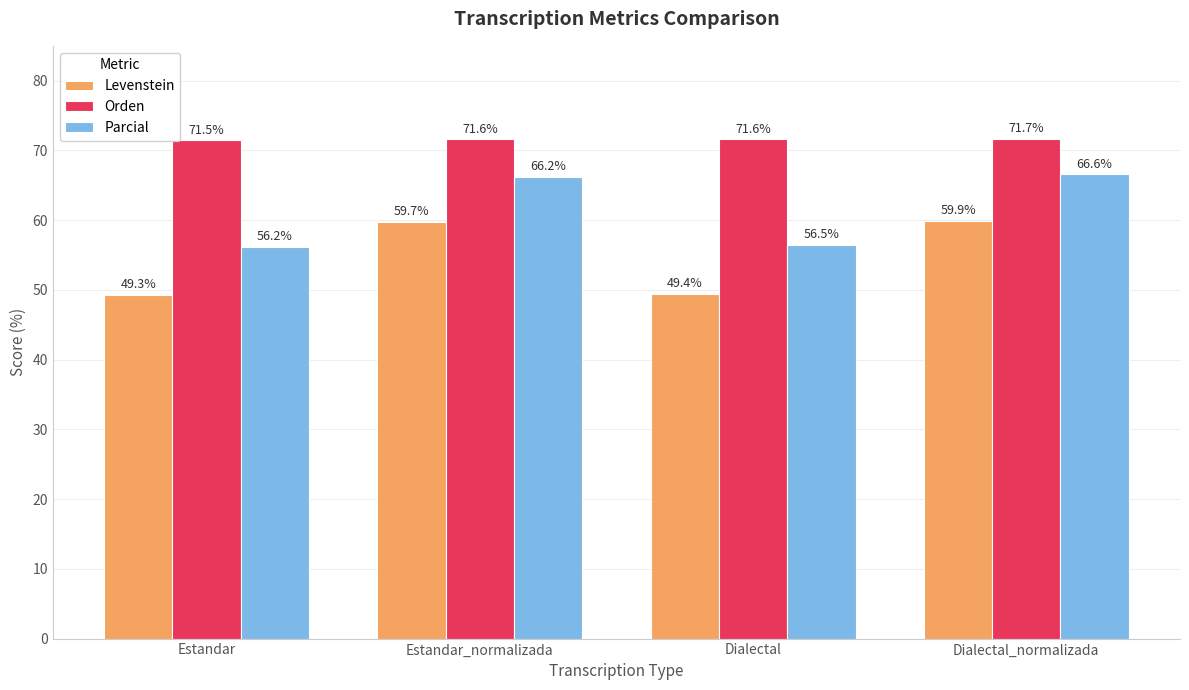

Reading left to right, list all the values displayed in this chart.

Levenstein: Estandar=49.3	Estandar_normalizada=59.7	Dialectal=49.4	Dialectal_normalizada=59.9
Orden: Estandar=71.5	Estandar_normalizada=71.6	Dialectal=71.6	Dialectal_normalizada=71.7
Parcial: Estandar=56.2	Estandar_normalizada=66.2	Dialectal=56.5	Dialectal_normalizada=66.6